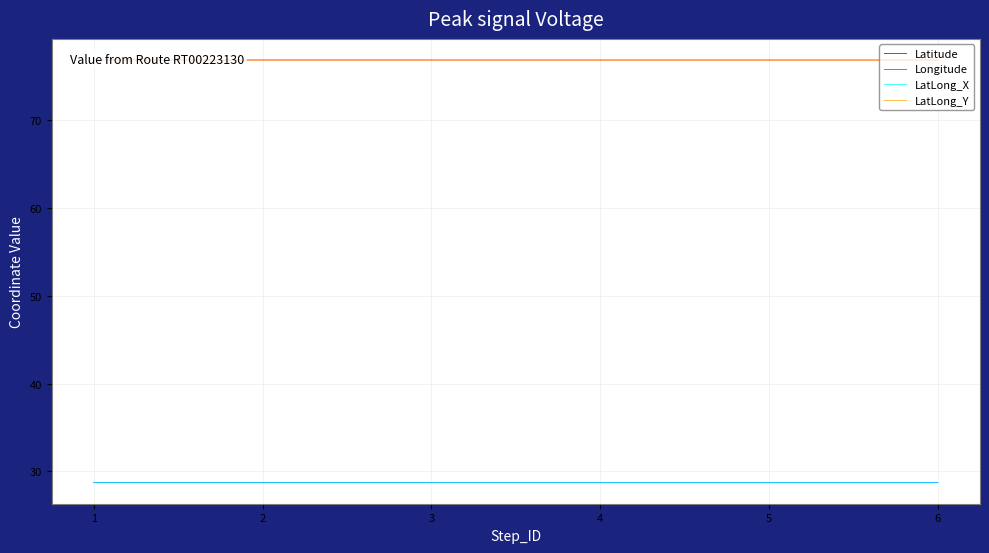

True or false: LatLong_Y and LatLong_X intersect in this chart.

False